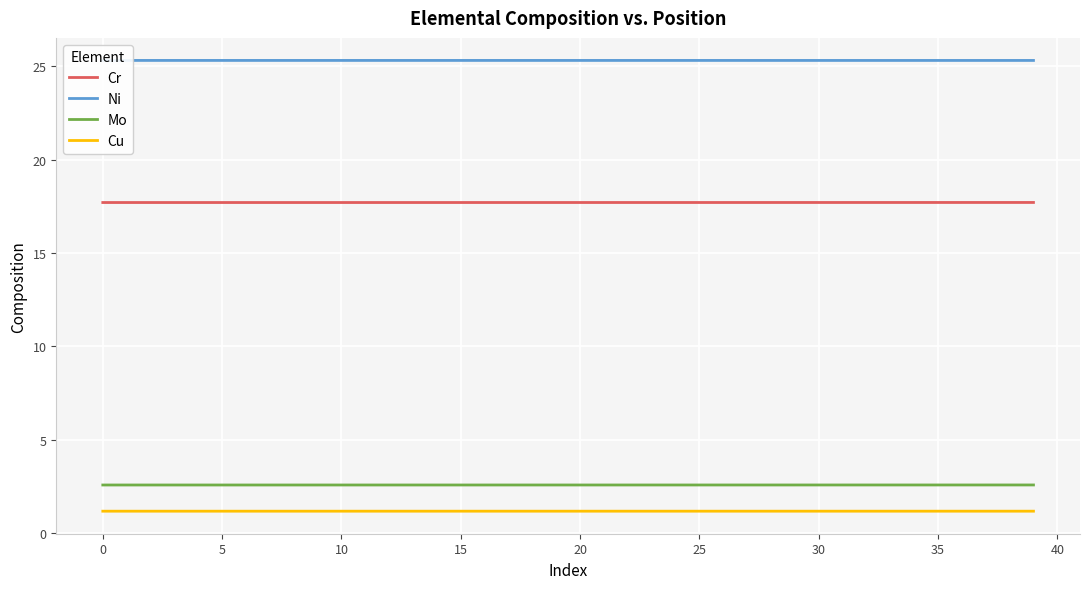

What is the value of the Cu point at the 23rd from the left?

1.2